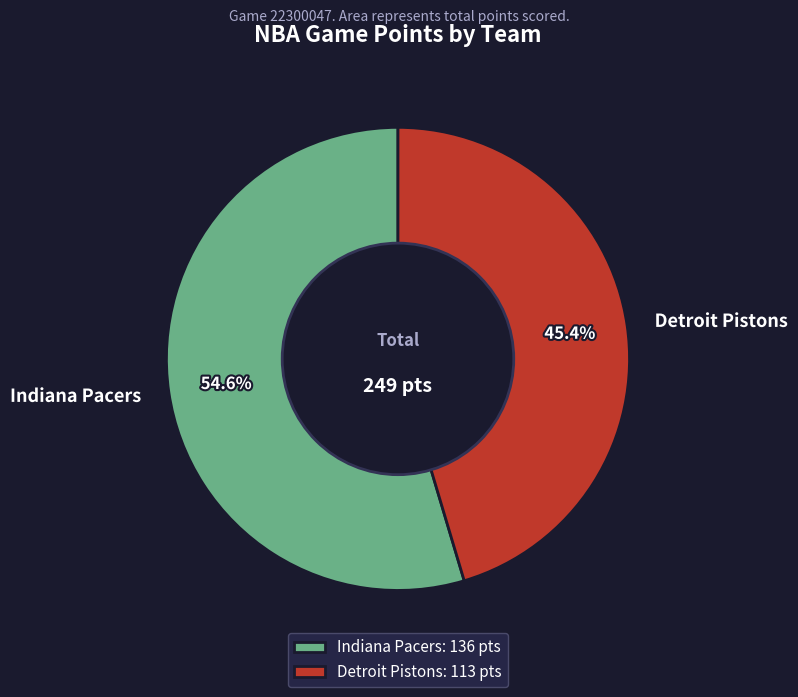

Approximately how many times larger is the value at Indiana Pacers compared to Detroit Pistons?

1.2